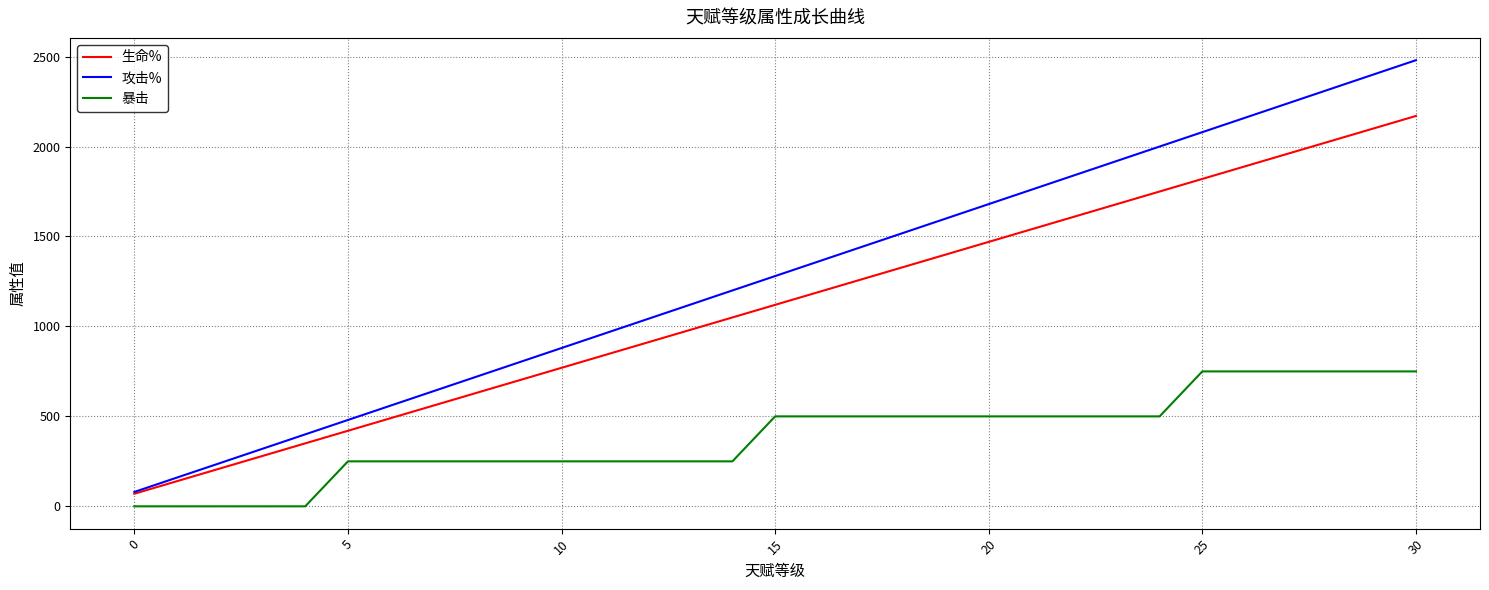

List the series in order of their overall mean, lowest first.

暴击, 生命%, 攻击%